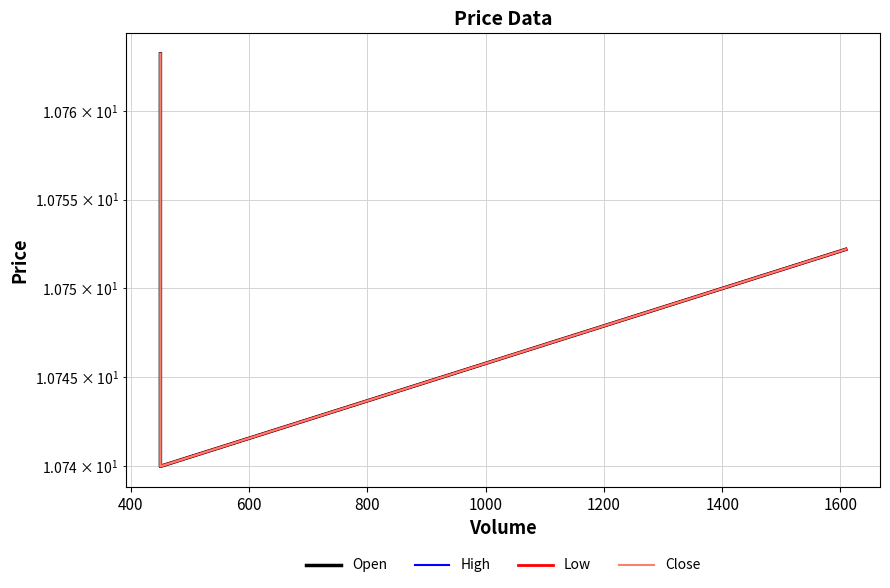

What is the total value across all series at 600?

43.0